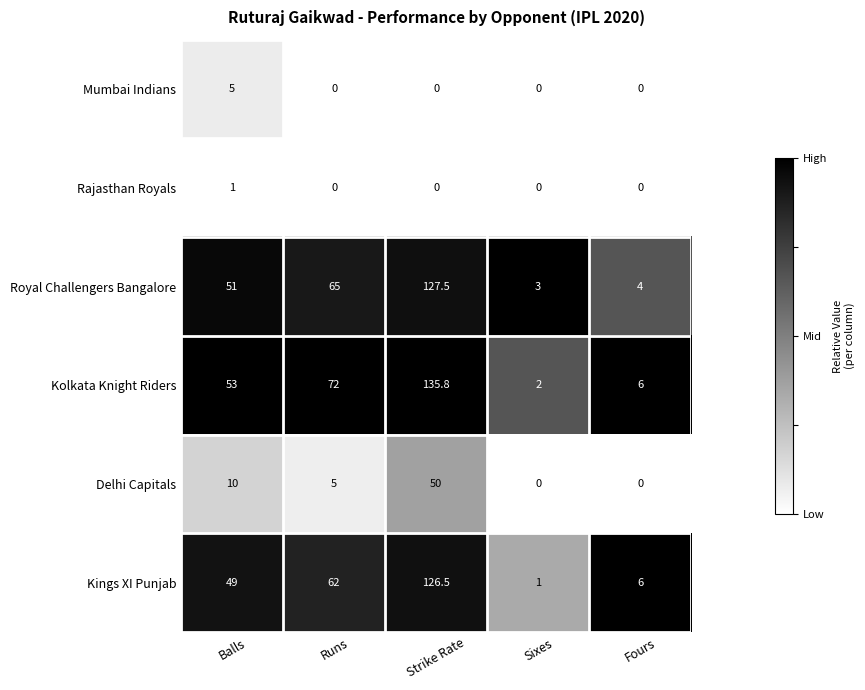

Is it true that Rajasthan Royals equals 1.0 at Balls?

True